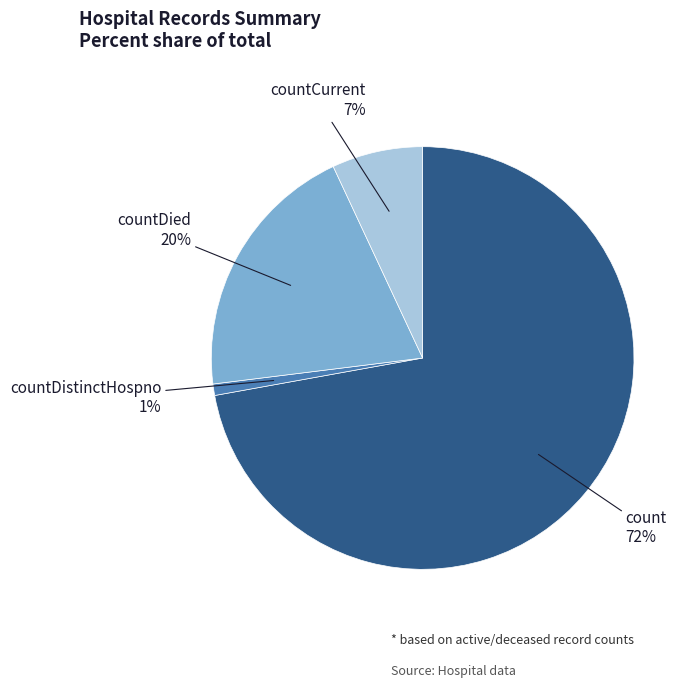

Combined, do countDistinctHospno and count account for over 50%?

Yes